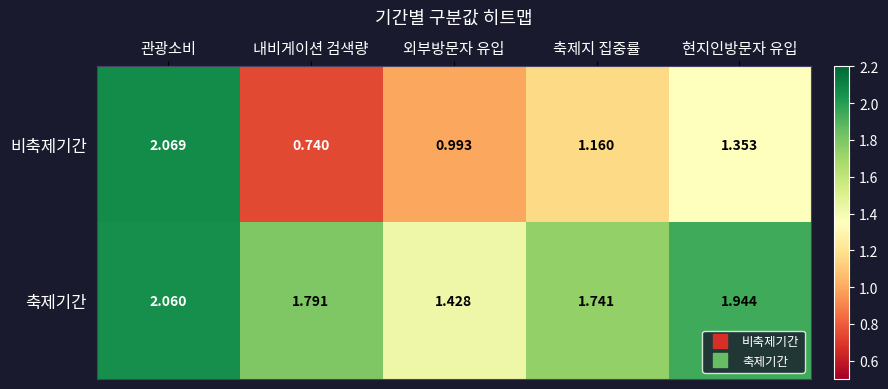

List the labels in order of 축제기간 value, largest first.

관광소비, 현지인방문자 유입, 내비게이션 검색량, 축제지 집중률, 외부방문자 유입